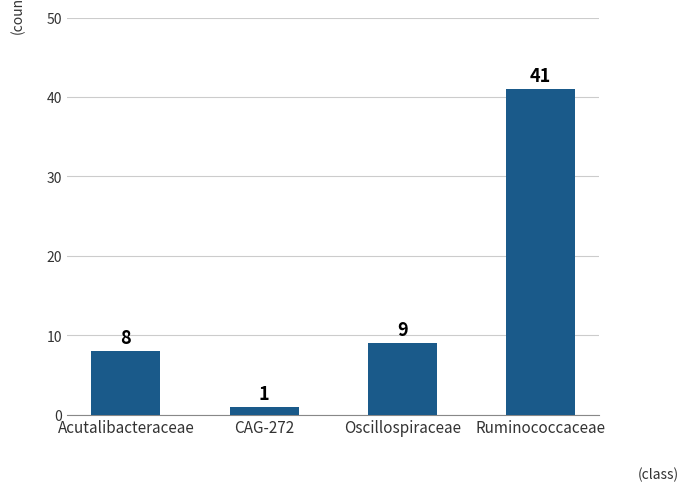

Does the chart contain stacked bars?

No